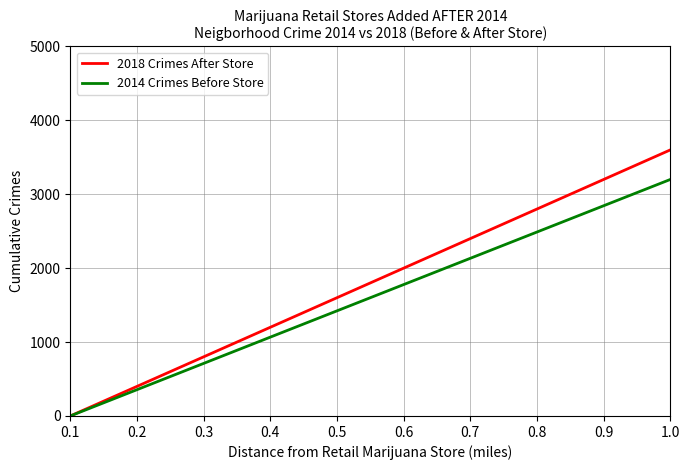

What is the average value of the 2018 Crimes After Store series?

2101.8